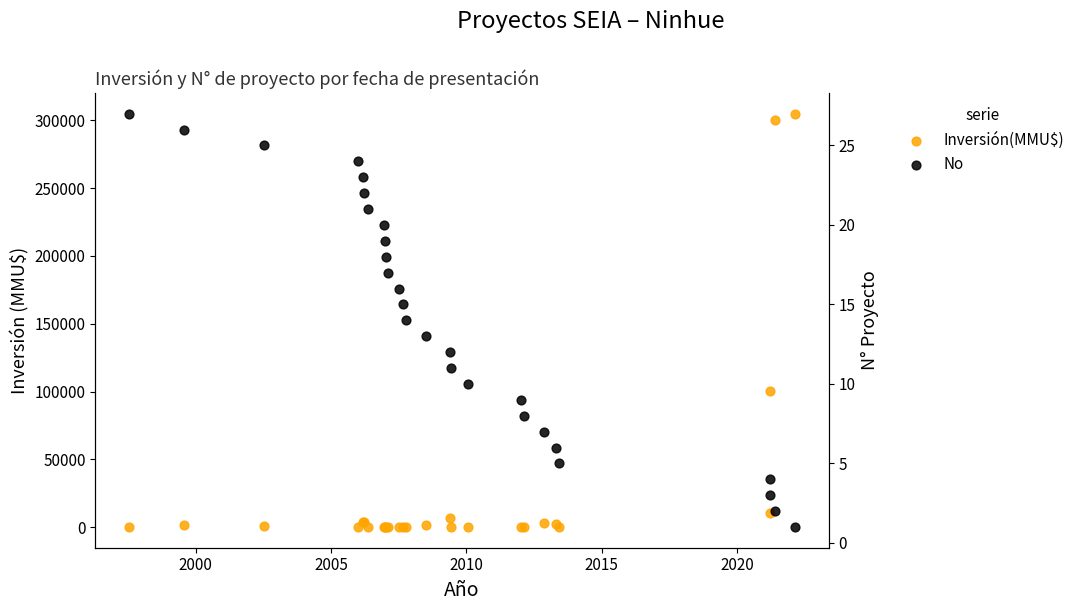

Which series has the largest total across all categories?

Inversión(MMU$)